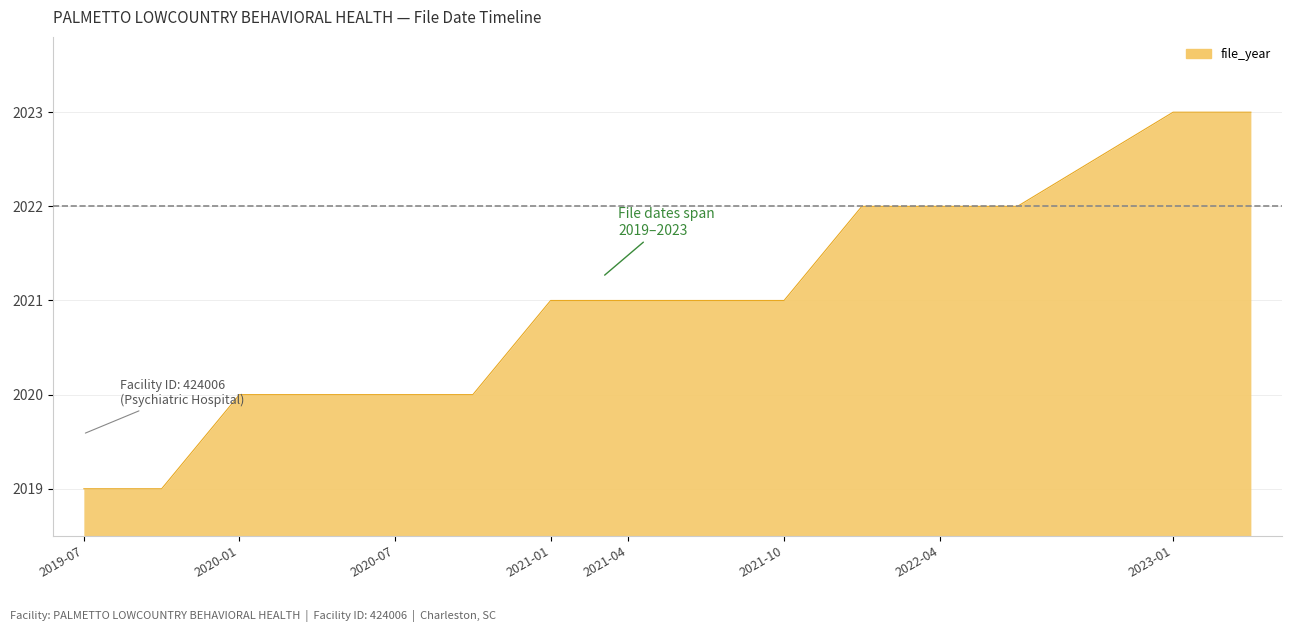

How many lines are shown in the chart?

1